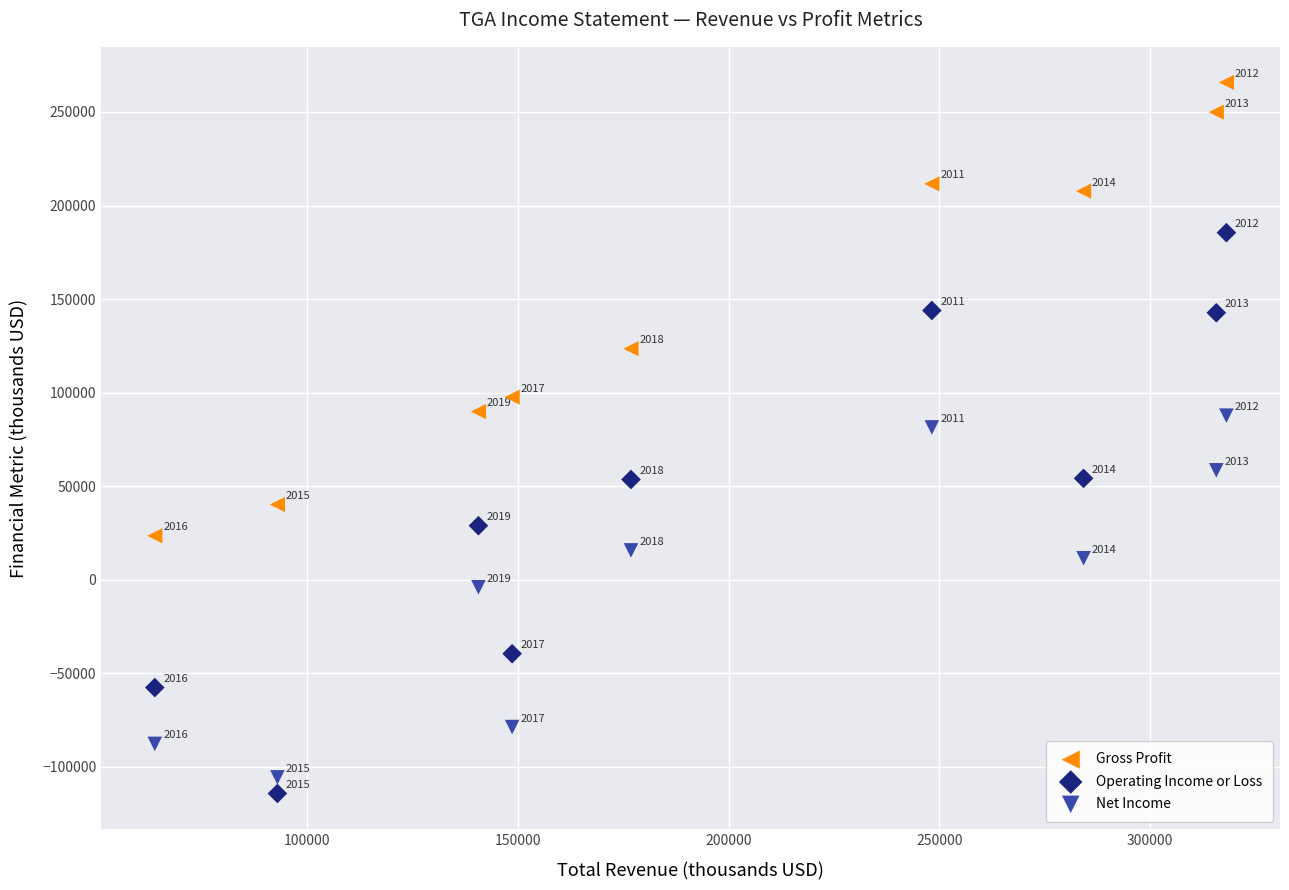

What is the X range (max minus min) for the scatter plot?

254300